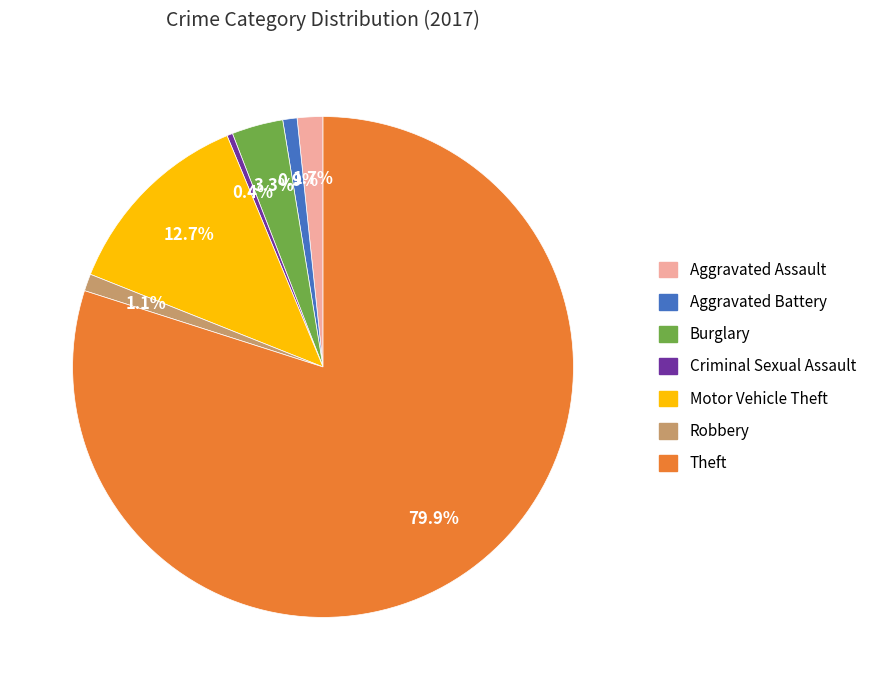

What is the ratio of the value at Burglary to the value at Robbery?

3.0